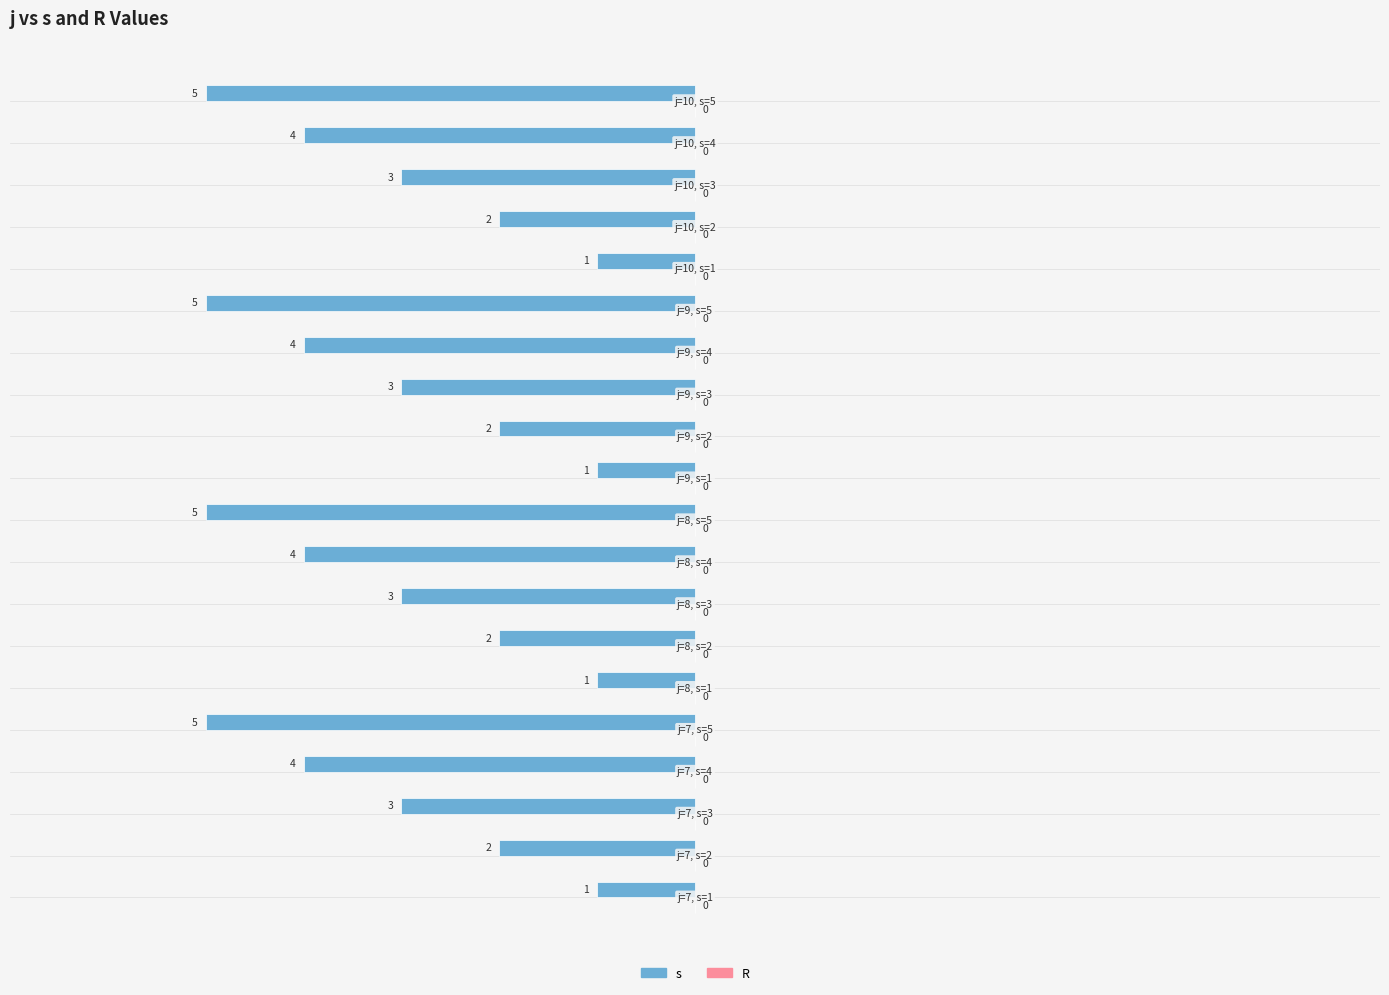

How many bars are there in total?

20